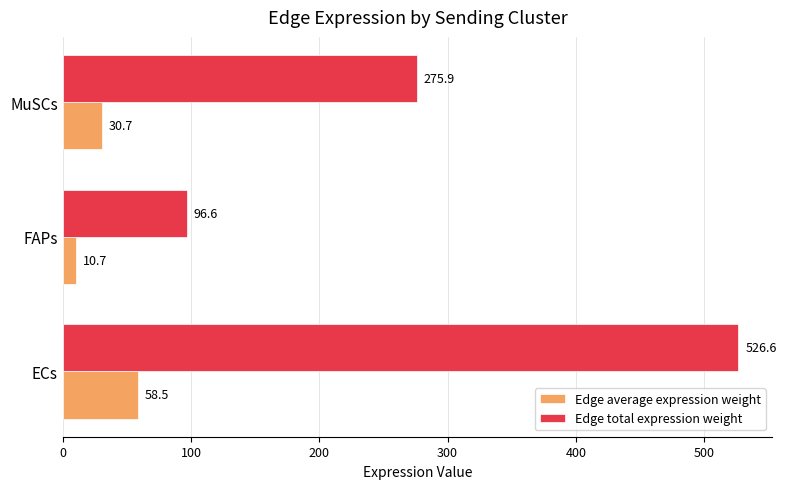

True or false: Edge average expression weight has a value of 30.7 at MuSCs.

True